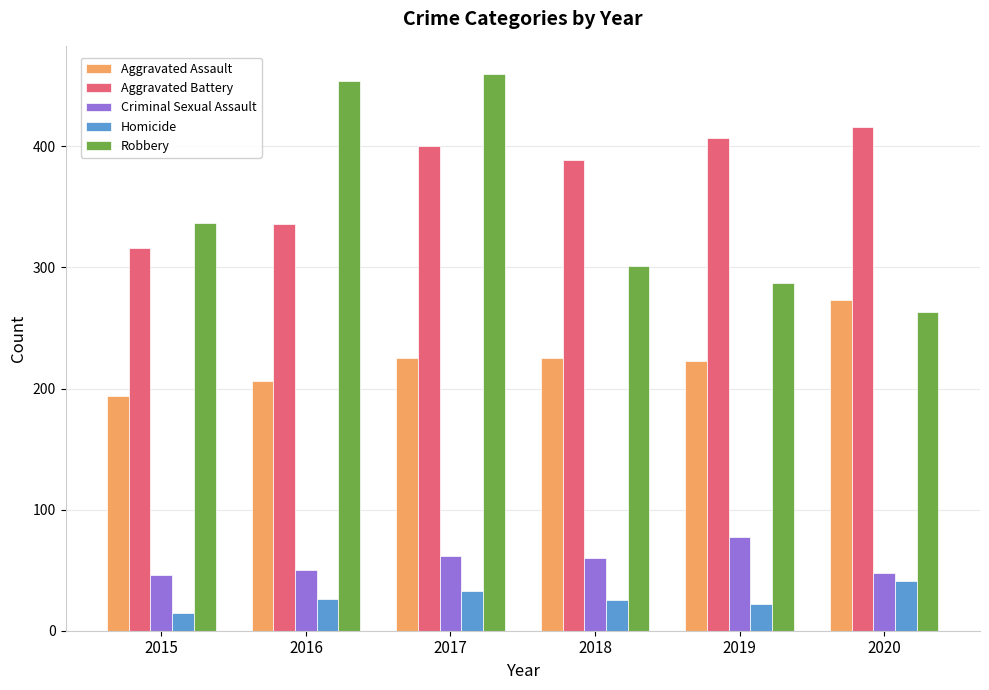

What is the value of the Robbery bar at the 6th from the left?

263